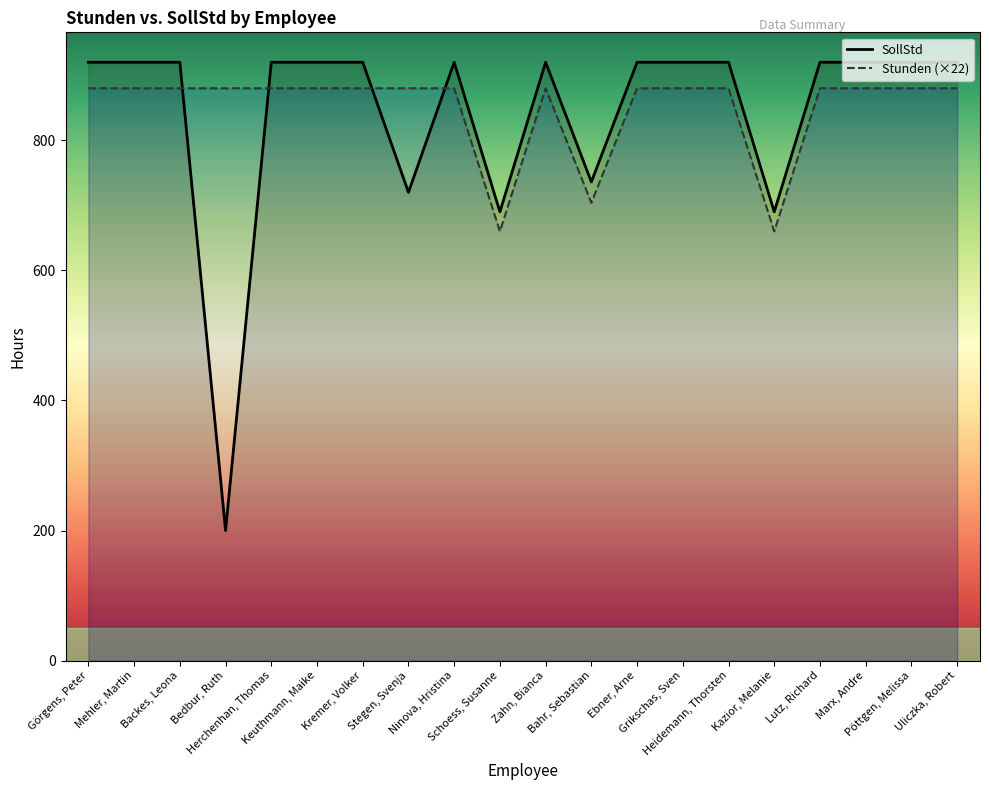

What is the total value across all series at Herchenhan, Thomas?

1800